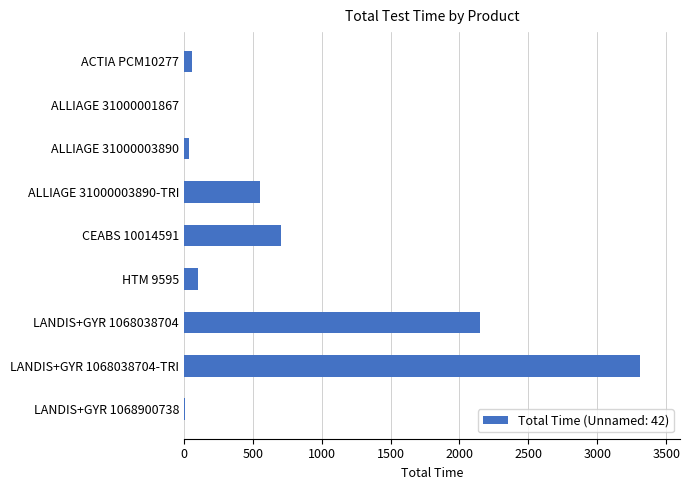

What is the greatest value displayed?

3308.5